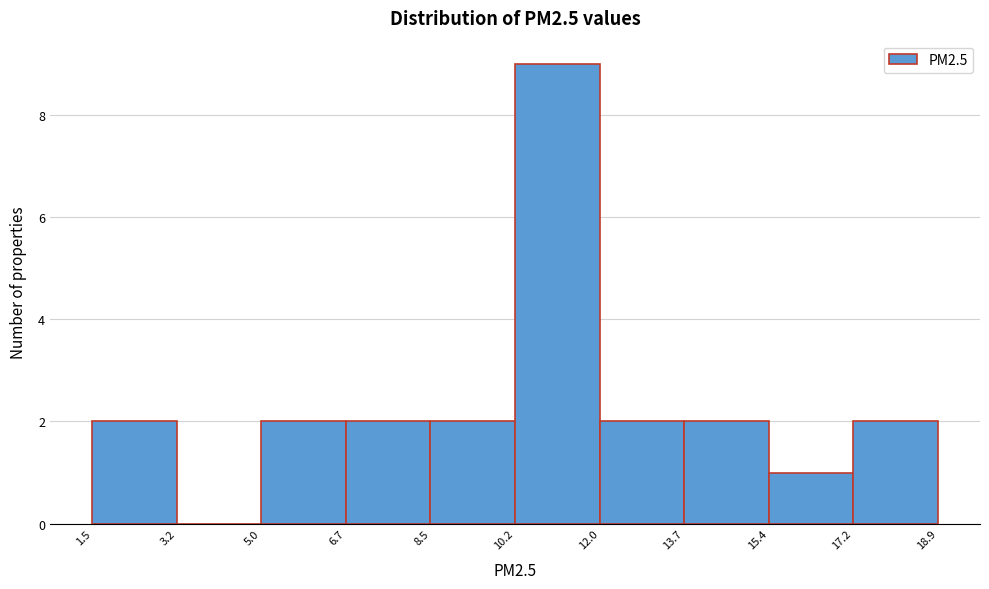

How tall is the bar that spans 8.5 to 10.2 on the x-axis? The values are not printed on the chart, so give them approximately, as read against the axis.

2